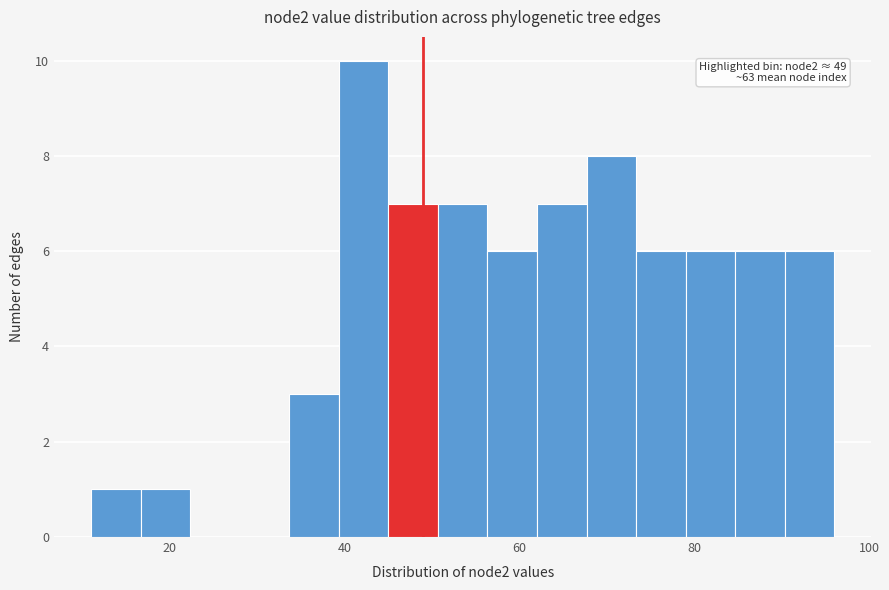

Around what value on the x-axis is the tallest bar? Give the approximate position of its centre, as read against the axis.

42